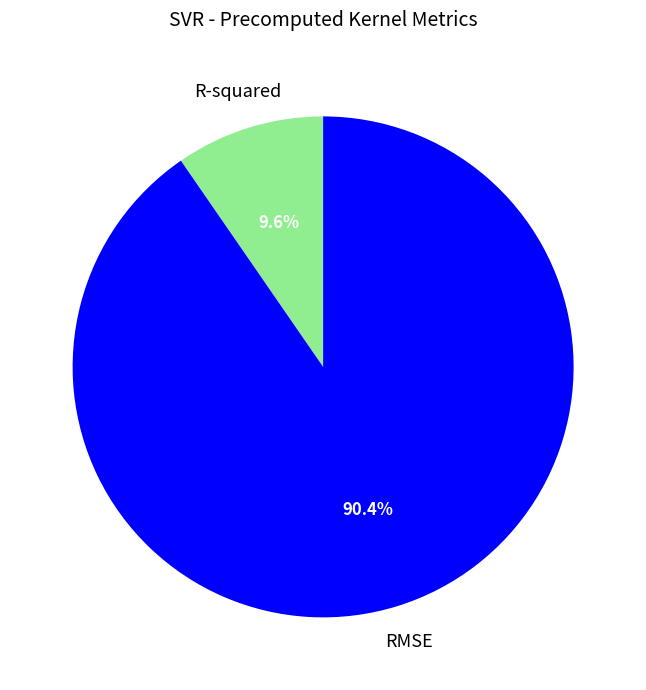

The RMSE slice represents 90% of the pie. True or false?

True